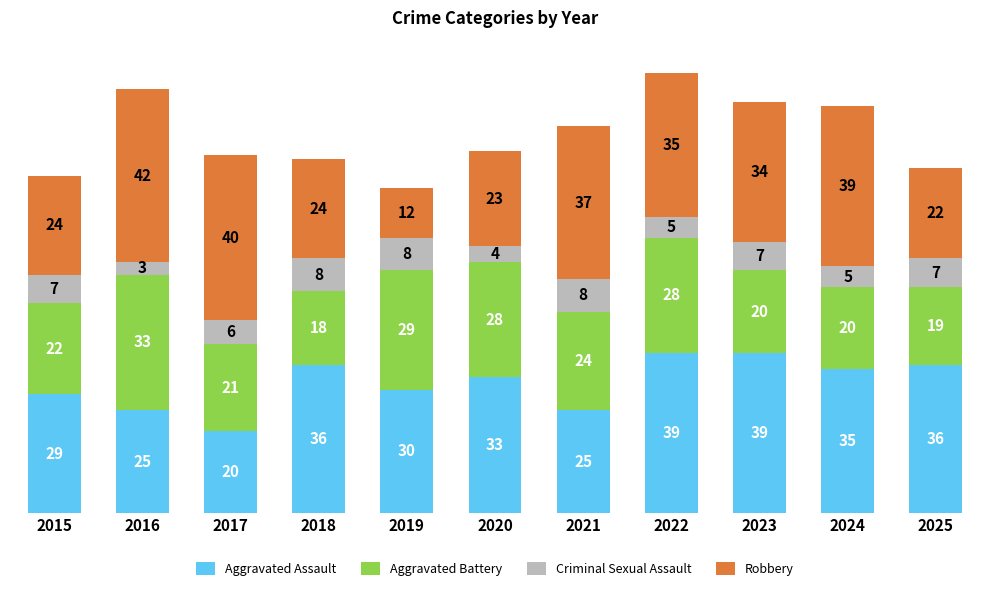

What is the average value of the Aggravated Assault series?

32